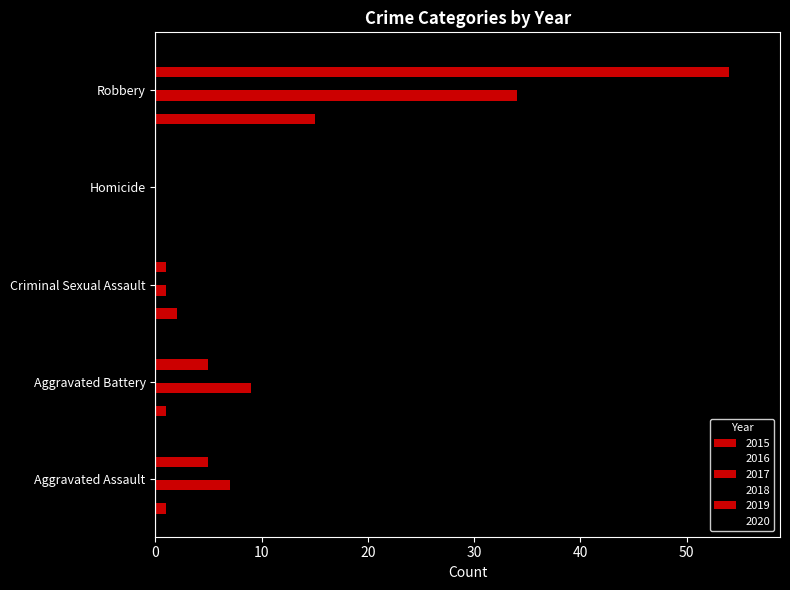

Read the 2020 value at Robbery.

37